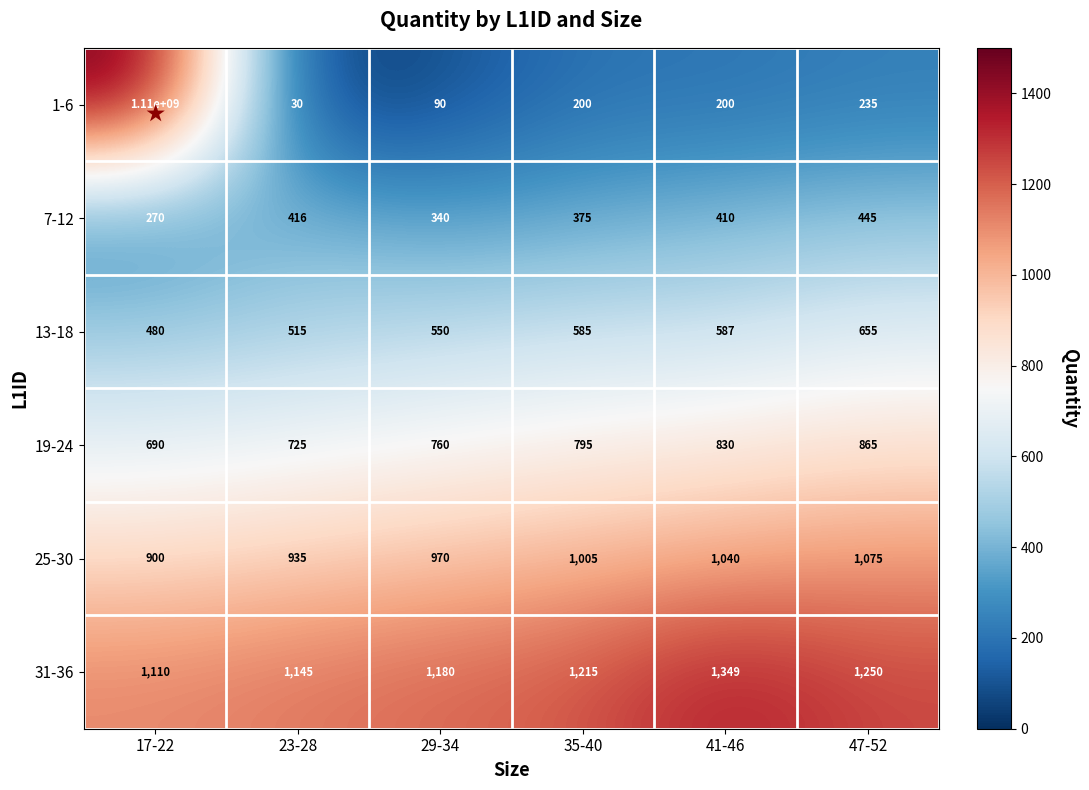

Which category has the highest value across all series?

17-22